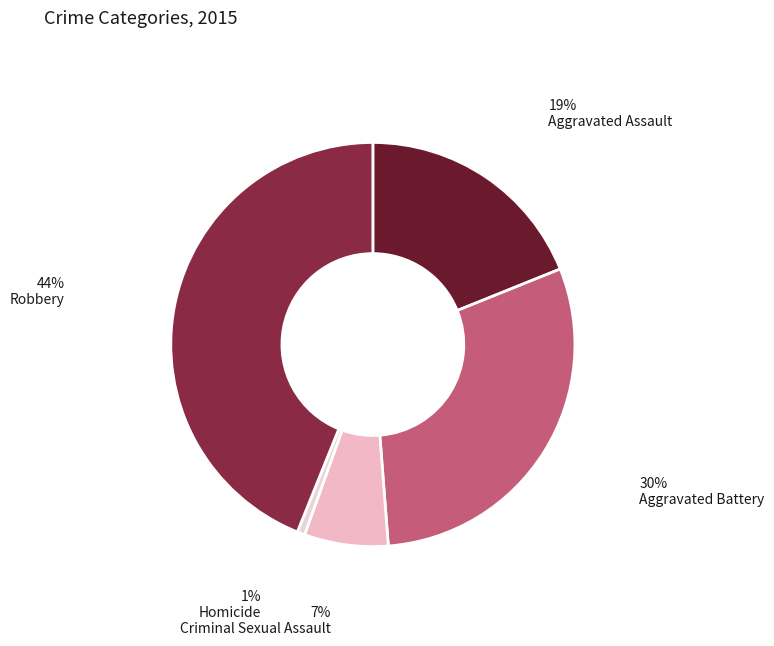

Is Aggravated Assault the majority of the pie?

No